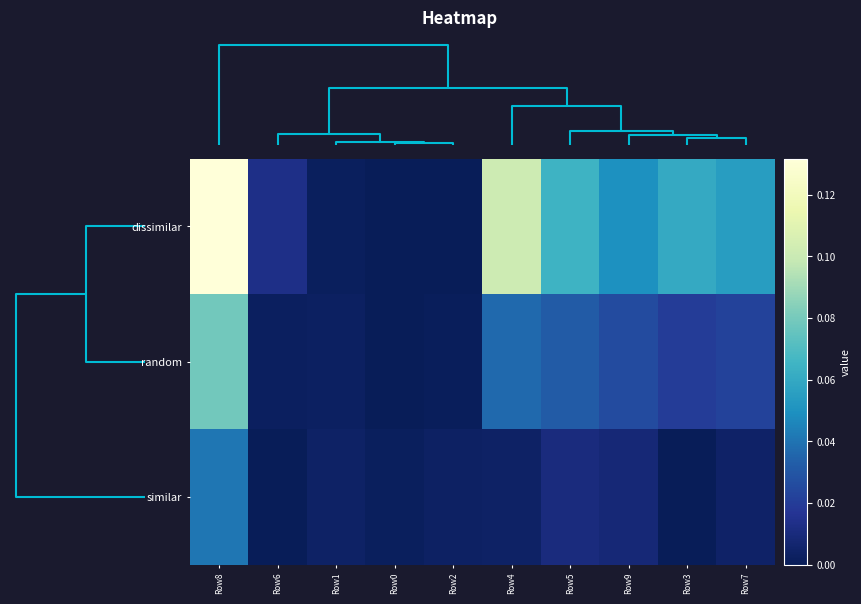

Reading left to right, what are all the values shown in this chart?

dissimilar: Row8=0.1	Row6=0.0	Row1=0.0	Row0=0.0	Row2=0.0	Row4=0.1	Row5=0.1	Row9=0.0	Row3=0.1	Row7=0.1
random: Row8=0.1	Row6=0.0	Row1=0.0	Row0=0.0	Row2=0.0	Row4=0.0	Row5=0.0	Row9=0.0	Row3=0.0	Row7=0.0
similar: Row8=0.0	Row6=0.0	Row1=0.0	Row0=0.0	Row2=0.0	Row4=0.0	Row5=0.0	Row9=0.0	Row3=0.0	Row7=0.0